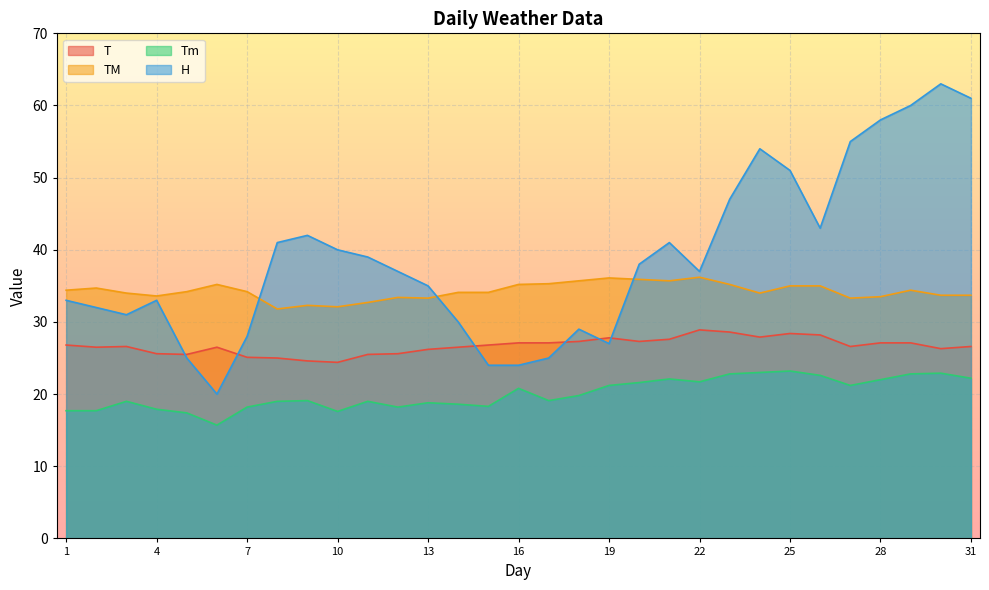

Which series ends up on top after the final intersection of H and TM?

H